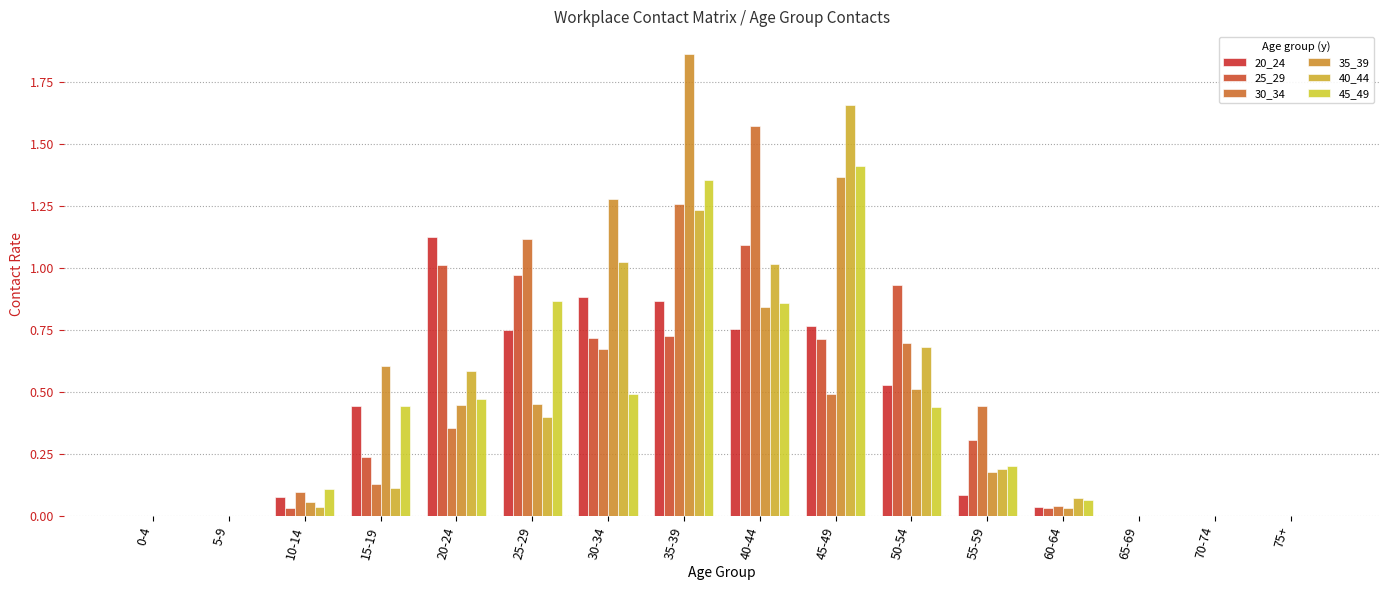

What is the sum of the 20_24 values at 70-74 and 55-59?

0.1